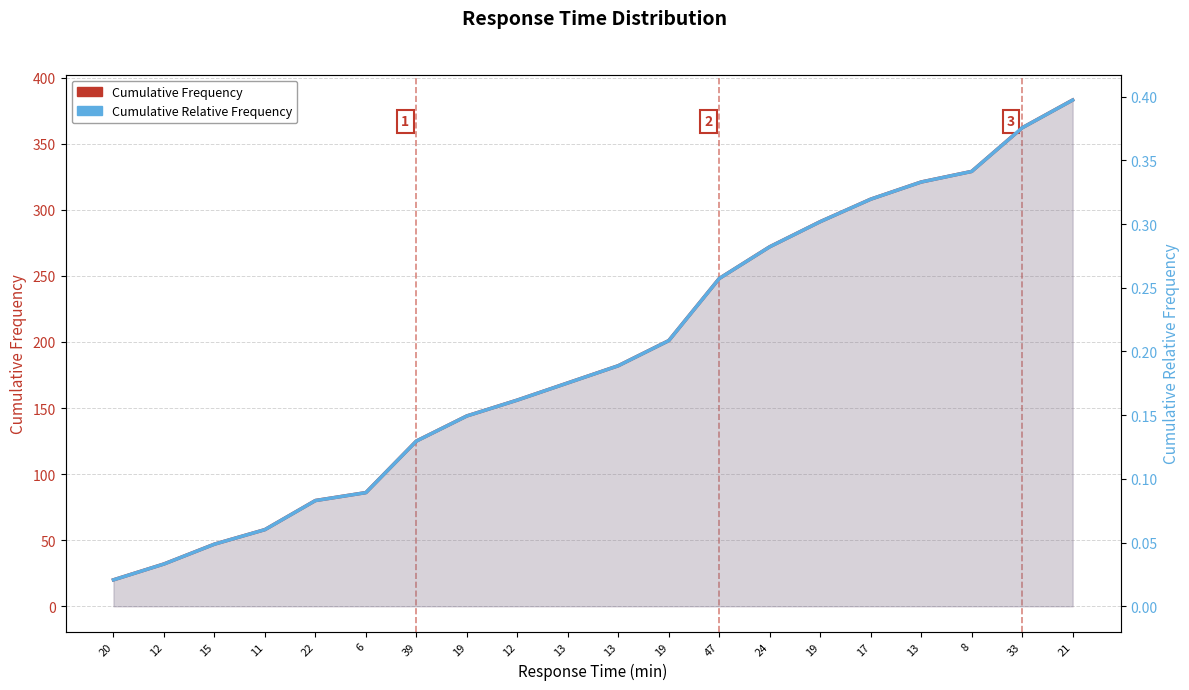

Reading left to right, extract all data points from this chart.

Cumulative Frequency: 20=20.0	12=32.0	15=47.0	11=58.0	22=80.0	6=86.0	39=125.0	19=144.0	12=156.0	13=169.0	13=182.0	19=201.0	47=248.0	24=272.0	19=291.0	17=308.0	13=321.0	8=329.0	33=362.0	21=383.0
Cumulative Relative Frequency: 20=0.0	12=0.0	15=0.0	11=0.1	22=0.1	6=0.1	39=0.1	19=0.1	12=0.2	13=0.2	13=0.2	19=0.2	47=0.3	24=0.3	19=0.3	17=0.3	13=0.3	8=0.3	33=0.4	21=0.4